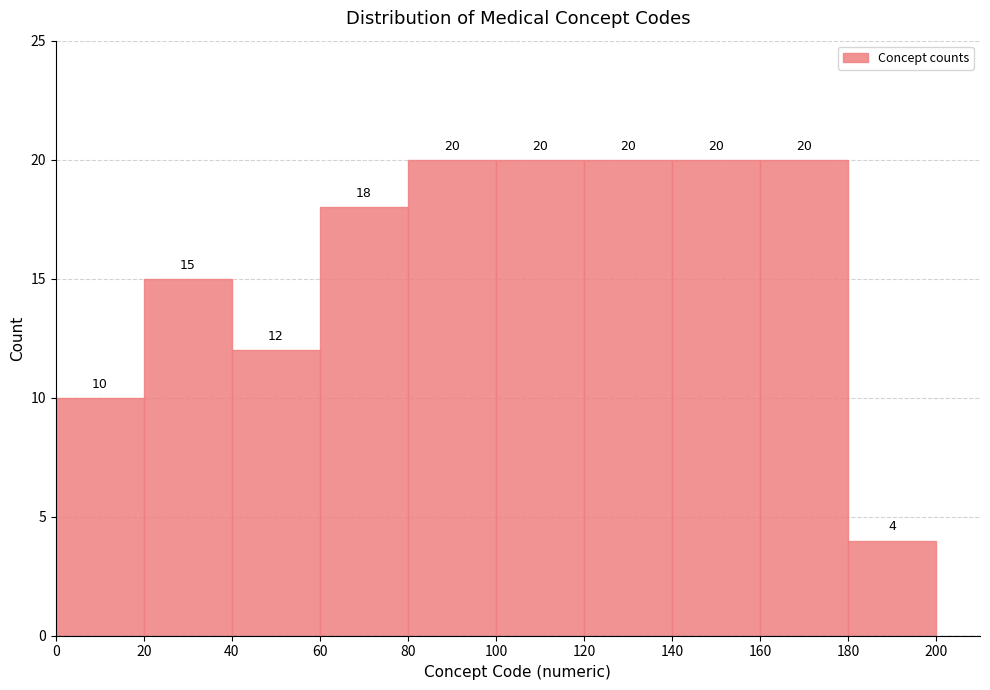

Reading left to right, list every bar in this chart as the range it spans on the x-axis followed by its height.

0 to 20: 10
20 to 40: 15
40 to 60: 12
60 to 80: 18
80 to 100: 20
100 to 120: 20
120 to 140: 20
140 to 160: 20
160 to 180: 20
180 to 200: 4